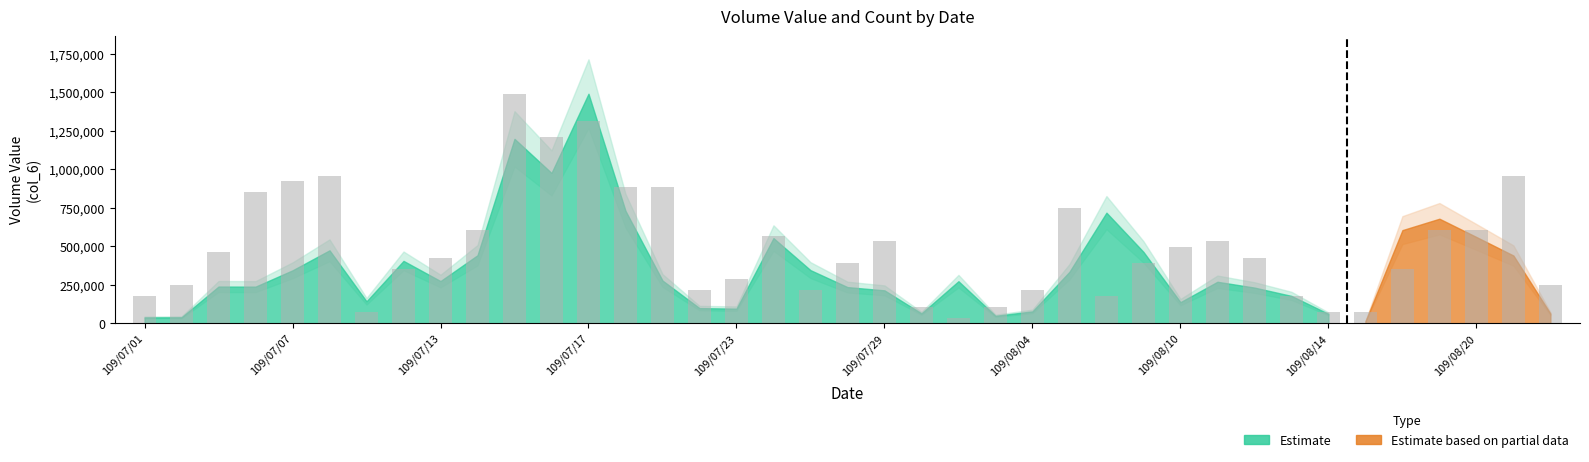

How many groups of bars are there?

39